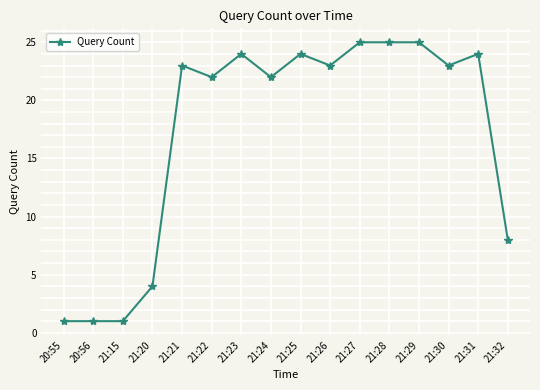

Count the number of data series in this chart.

1